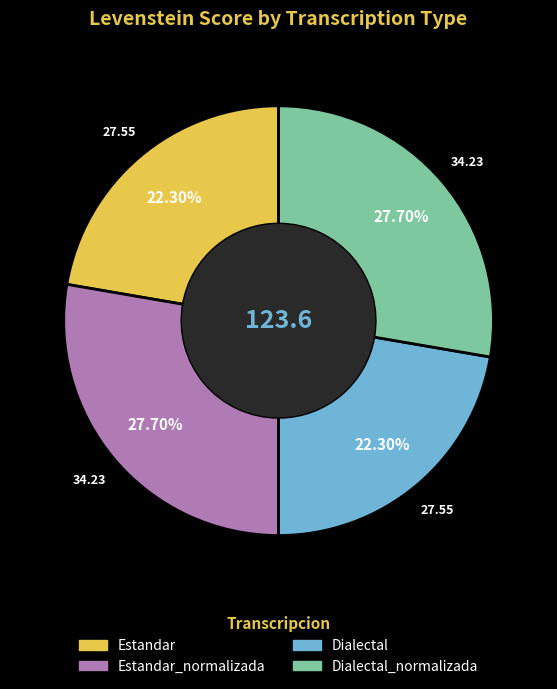

Is there any slice that represents more than half of the pie?

No